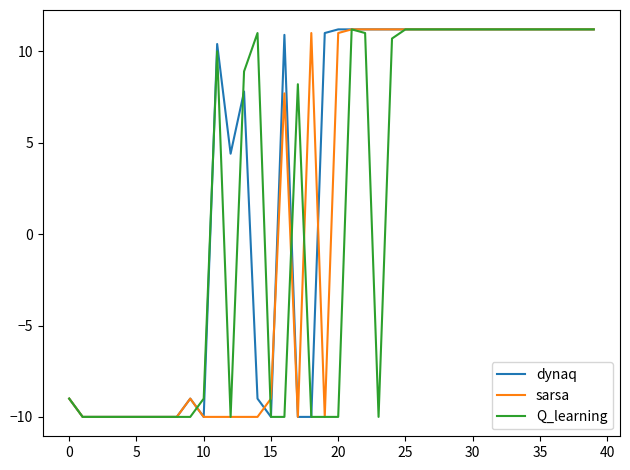

What is the highest value of the dynaq series?

11.2